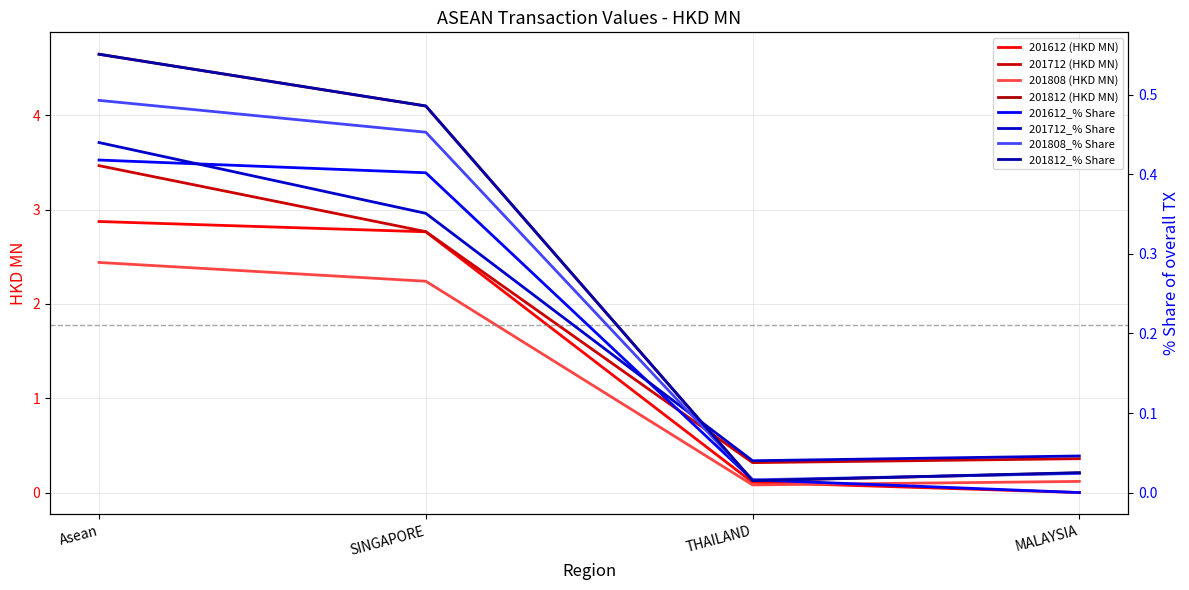

The 201808 series shows 0.1 at THAILAND. True or false?

True